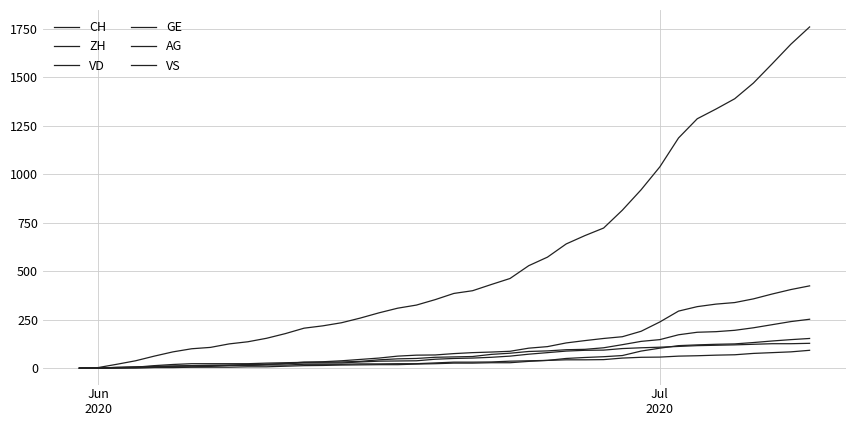

Does the chart display data point markers on the line(s)?

No